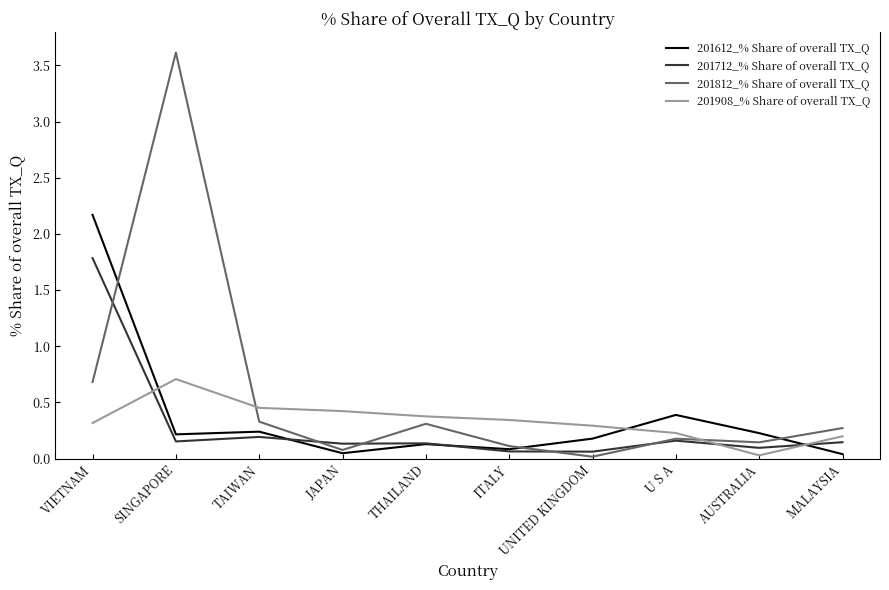

At which label is 201812_% Share of overall TX_Q closest to 1?

VIETNAM